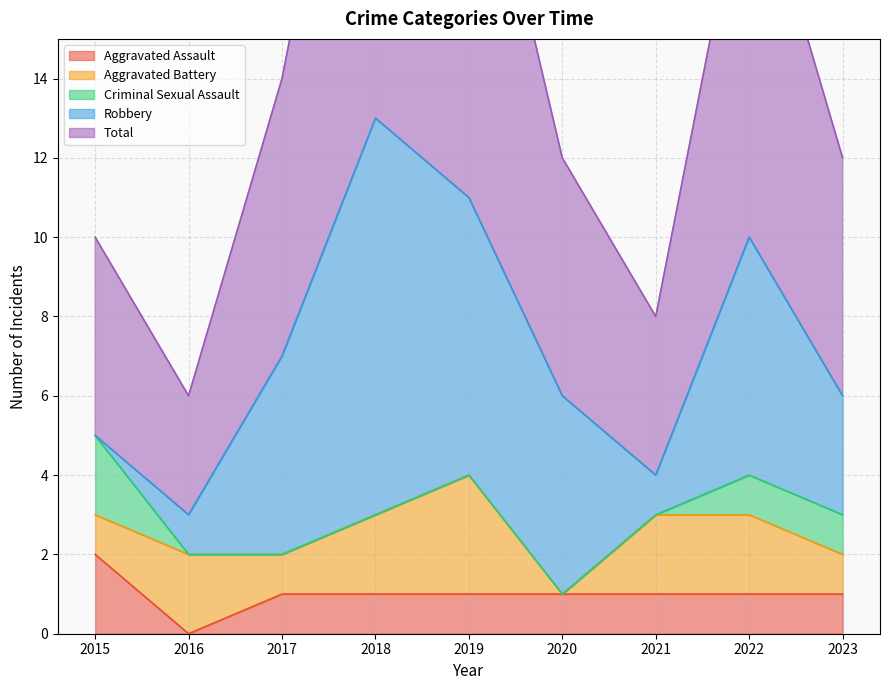

What is the average value of the Robbery series?

4